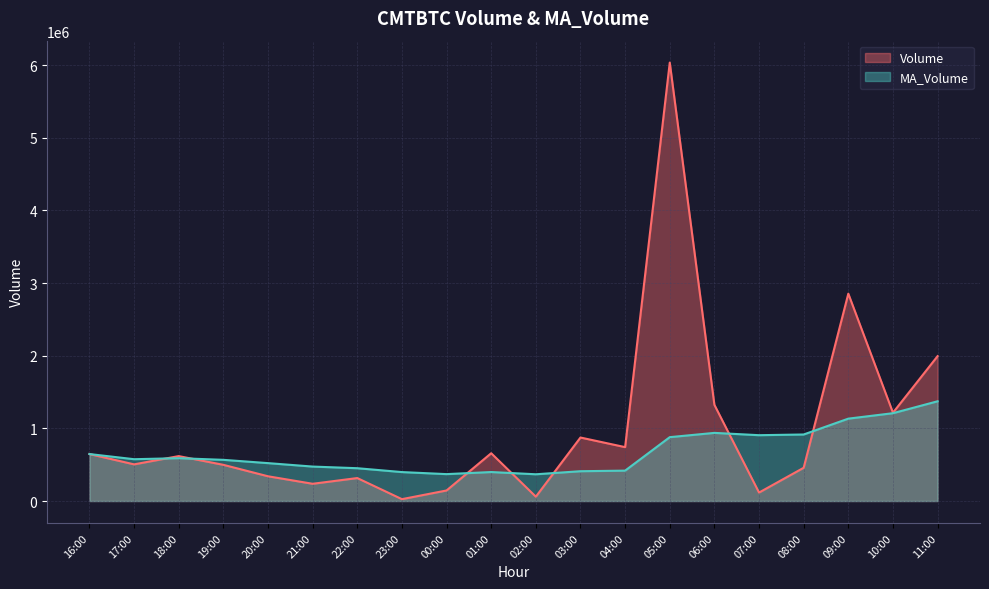

Count the number of categories in the chart.

20